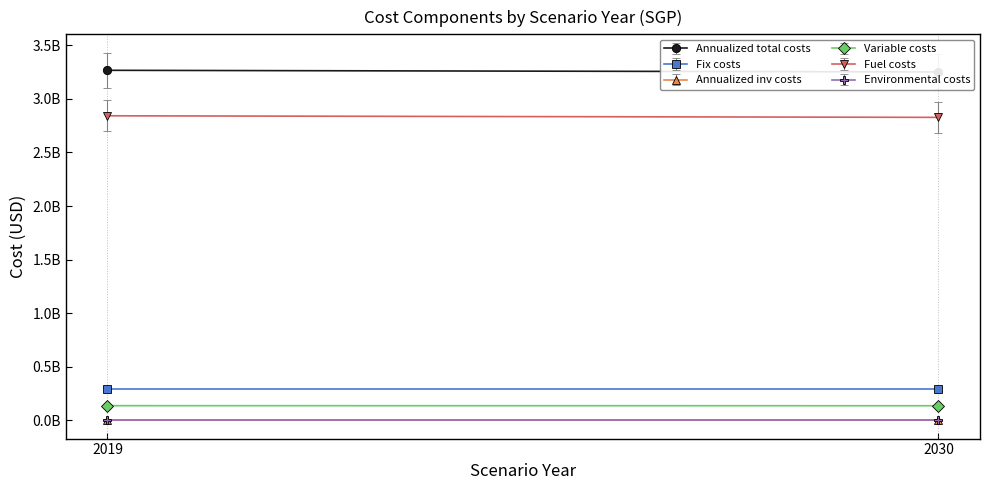

At which category is the sum across all series the highest?

2019